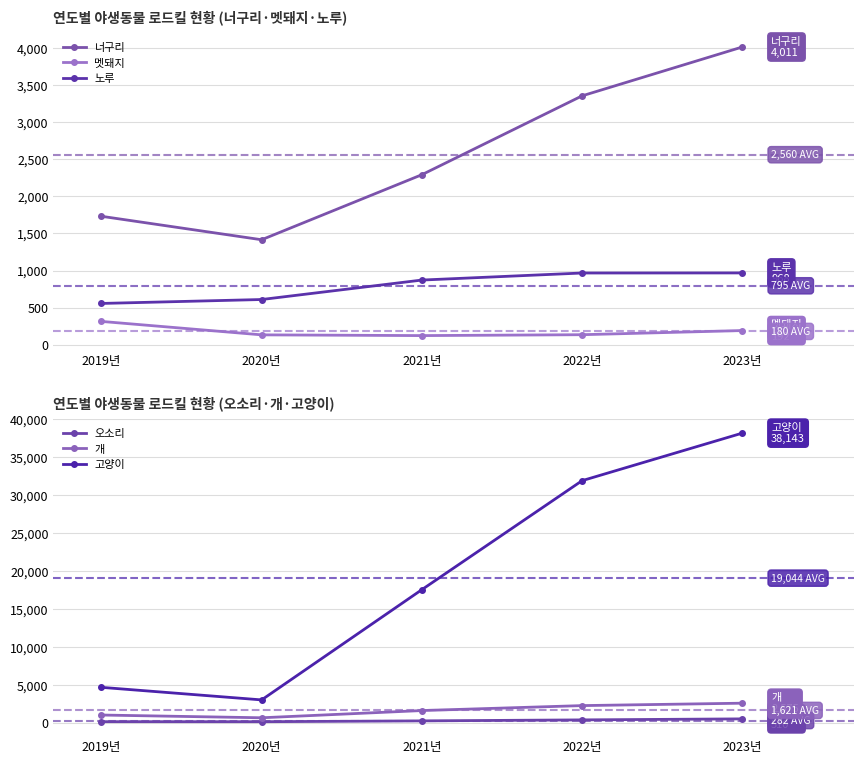

True or false: 너구리 and 멧돼지 intersect in this chart.

False